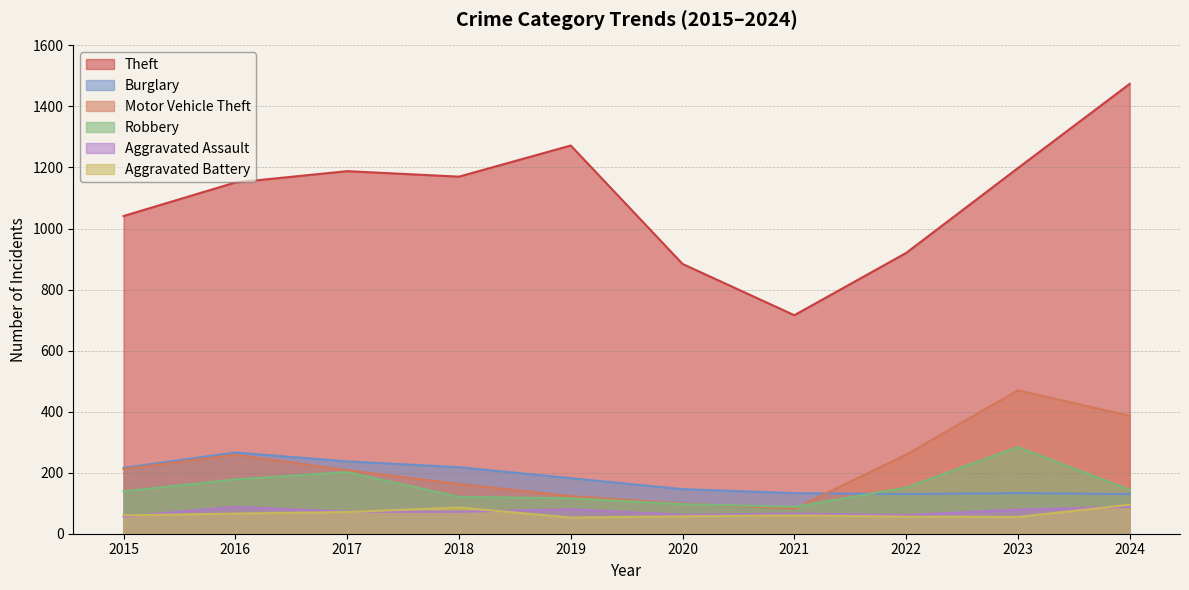

What is the approximate value of Burglary at 2018?

218